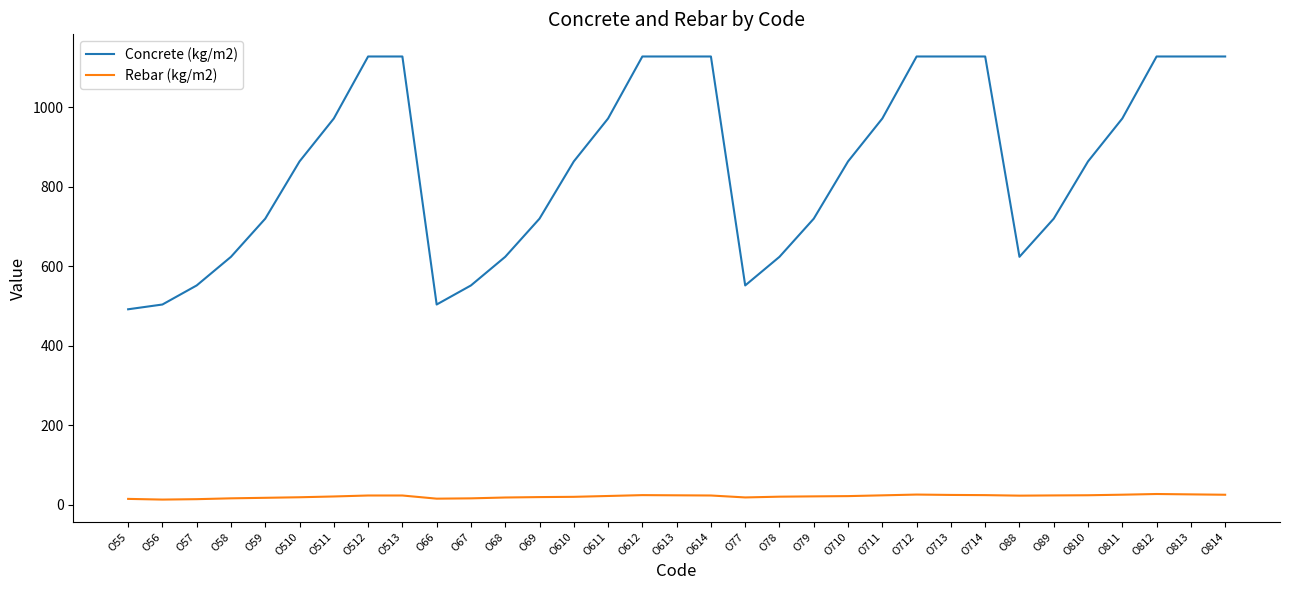

True or false: Concrete (kg/m2) and Rebar (kg/m2) intersect in this chart.

False